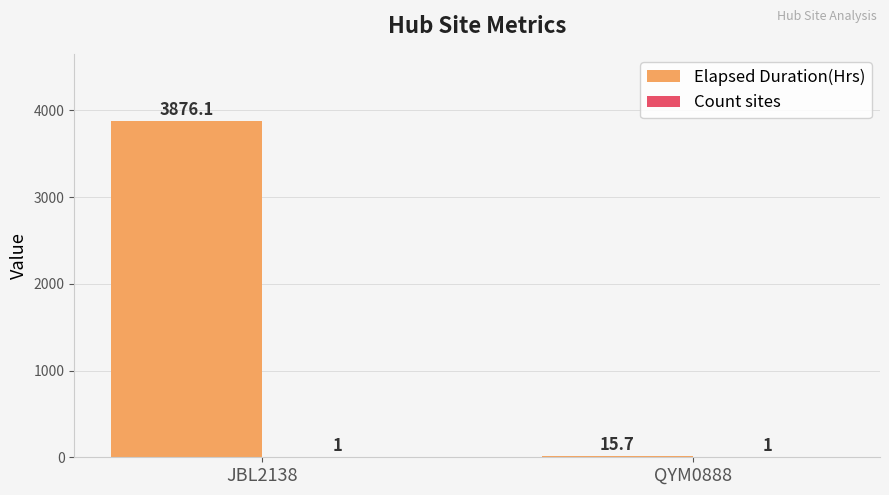

Read the Elapsed Duration(Hrs) value at JBL2138.

3876.1